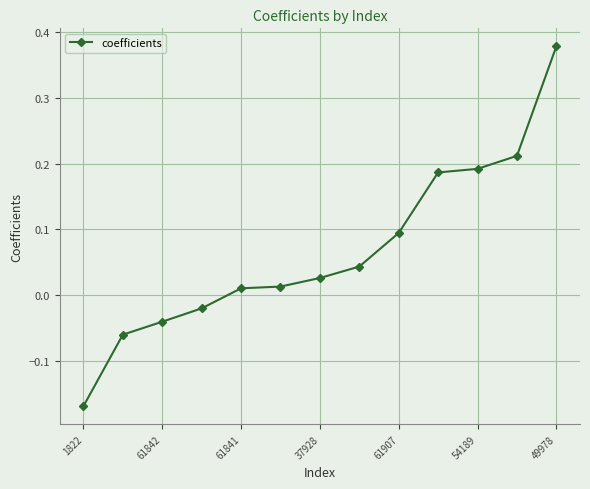

True or false: there are more than 1 points higher than both neighbors.

False